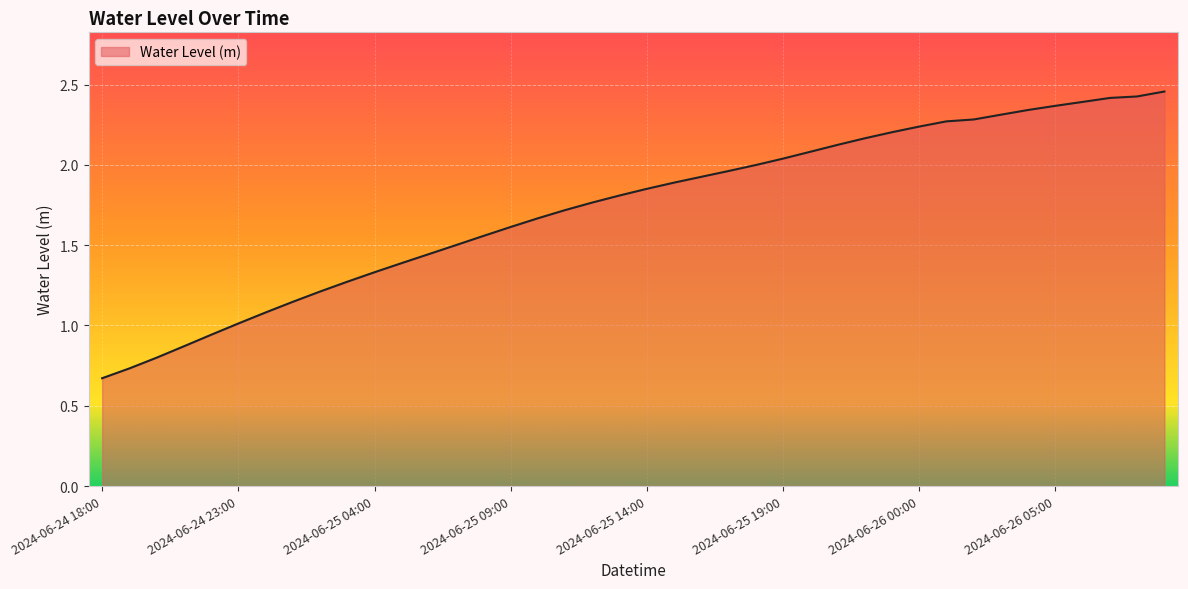

List the labels in order of value, smallest first.

2024-06-24 18:00, 2024-06-24 19:00, 2024-06-24 20:00, 2024-06-24 21:00, 2024-06-24 22:00, 2024-06-24 23:00, 2024-06-25 00:00, 2024-06-25 01:00, 2024-06-25 02:00, 2024-06-25 03:00, 2024-06-25 04:00, 2024-06-25 05:00, 2024-06-25 06:00, 2024-06-25 07:00, 2024-06-25 08:00, 2024-06-25 09:00, 2024-06-25 10:00, 2024-06-25 11:00, 2024-06-25 12:00, 2024-06-25 13:00, 2024-06-25 14:00, 2024-06-25 15:00, 2024-06-25 16:00, 2024-06-25 17:00, 2024-06-25 18:00, 2024-06-25 19:00, 2024-06-25 20:00, 2024-06-25 21:00, 2024-06-25 22:00, 2024-06-25 23:00, 2024-06-26 00:00, 2024-06-26 01:00, 2024-06-26 02:00, 2024-06-26 03:00, 2024-06-26 04:00, 2024-06-26 05:00, 2024-06-26 06:00, 2024-06-26 07:00, 2024-06-26 08:00, 2024-06-26 09:00